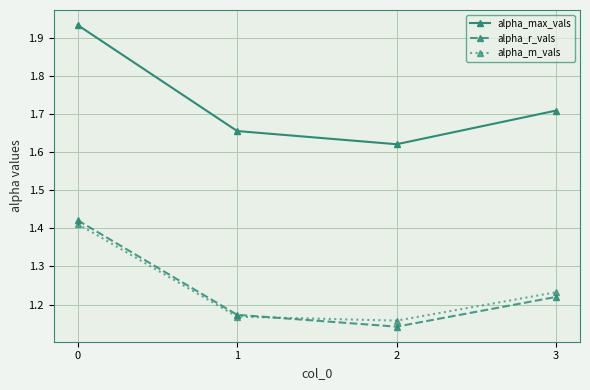

Where is the first local minimum for alpha_m_vals?

2